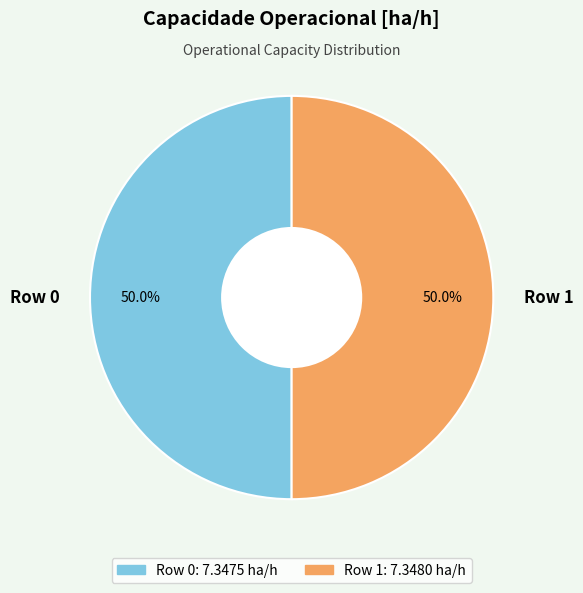

To the nearest percent, what portion does Row 0 represent?

50%